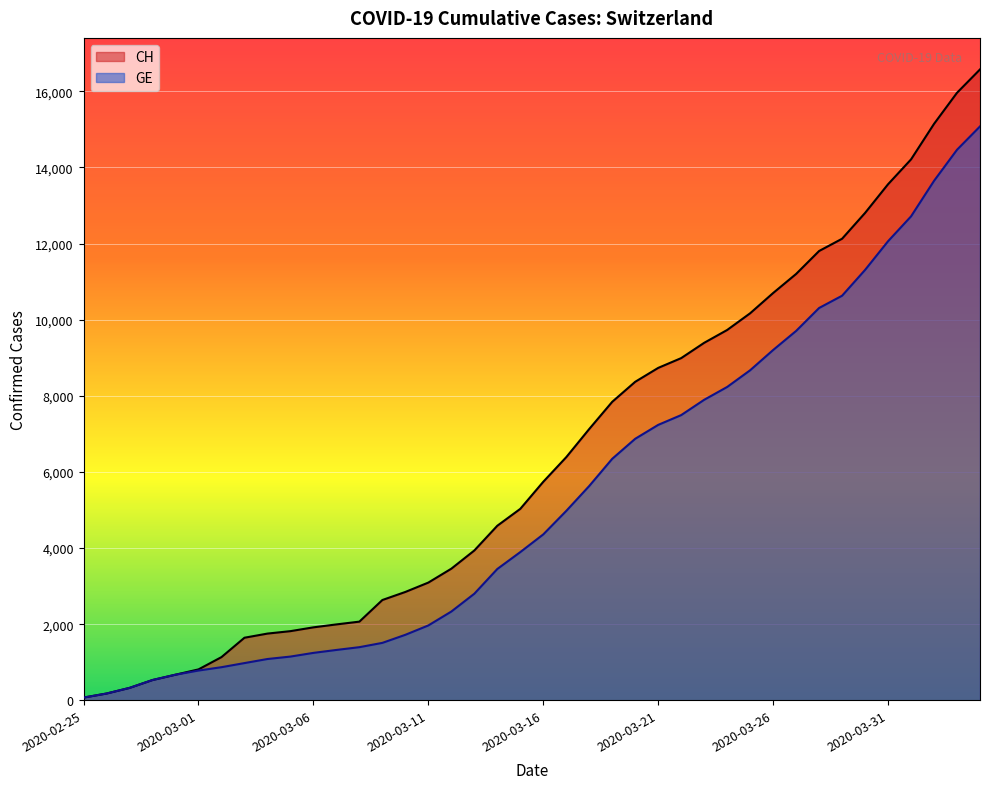

Does the chart display data point markers on the line(s)?

No